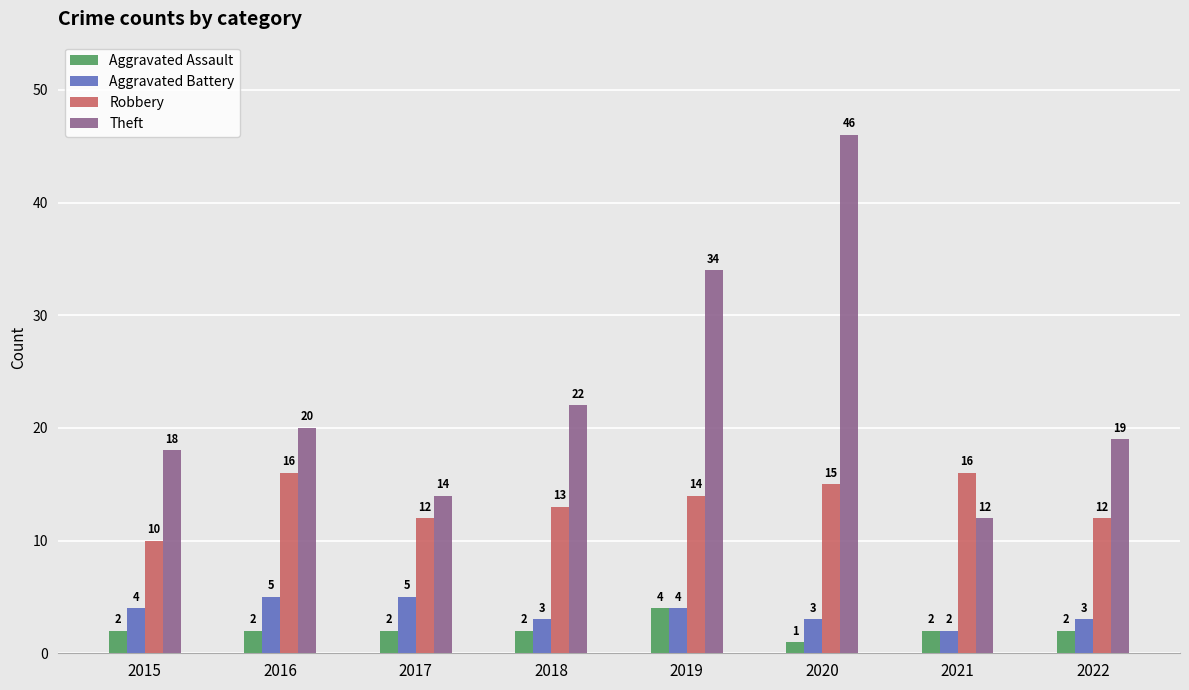

List the series in order of their peak value, lowest first.

Aggravated Assault, Aggravated Battery, Robbery, Theft